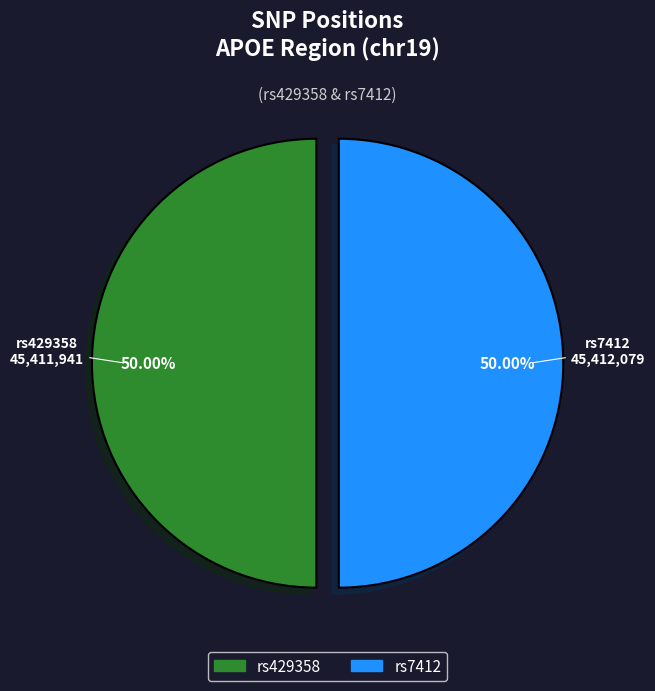

True or false: rs429358 accounts for 50% of the total.

True